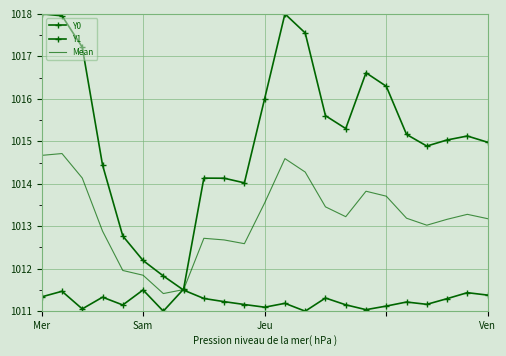

Reading left to right, list all the values displayed in this chart.

Y0: 1011.3	1011.5	1011.1	1011.3	1011.1	1011.5	1011.0	1011.5	1014.1	1014.1	1014.0	1016.0	1018.0	1017.6	1015.6	1015.3	1016.6	1016.3	1015.2	1014.9	1015.0	1015.1	1015.0
Y1: 1018.0	1018.0	1017.2	1014.4	1012.8	1012.2	1011.8	1011.5	1011.3	1011.2	1011.2	1011.1	1011.2	1011.0	1011.3	1011.1	1011.0	1011.1	1011.2	1011.2	1011.3	1011.4	1011.4
Mean: 1014.7	1014.7	1014.1	1012.9	1012.0	1011.8	1011.4	1011.5	1012.7	1012.7	1012.6	1013.5	1014.6	1014.3	1013.5	1013.2	1013.8	1013.7	1013.2	1013.0	1013.2	1013.3	1013.2